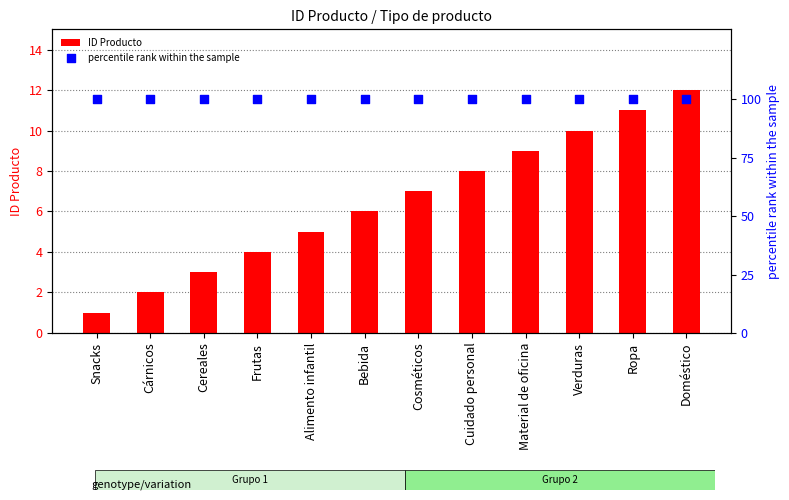

What is the total value across all series at Alimento infantil?

105